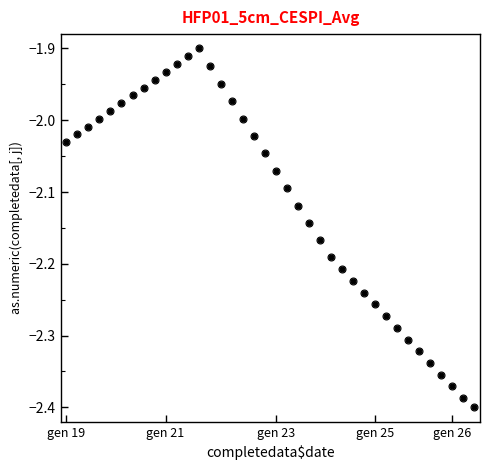

How many interior local peaks (higher than both neighbors) does the data have?

1